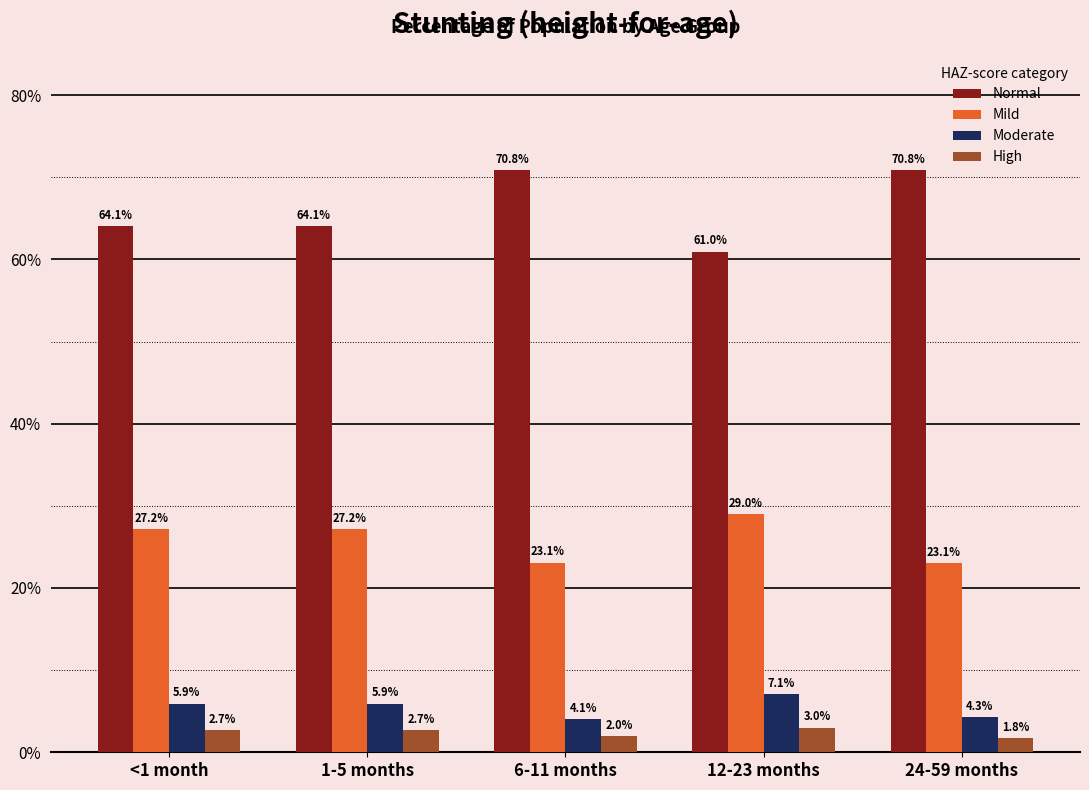

Are the bars grouped side by side (vs. stacked)?

Yes